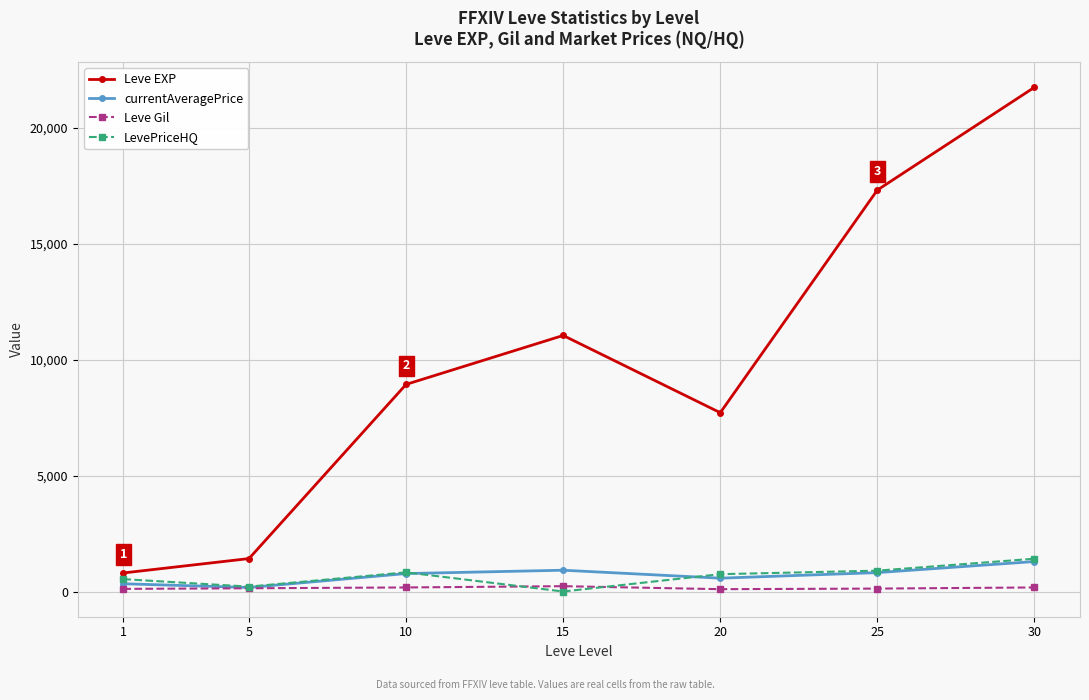

Which series has the largest range (max minus min)?

Leve EXP